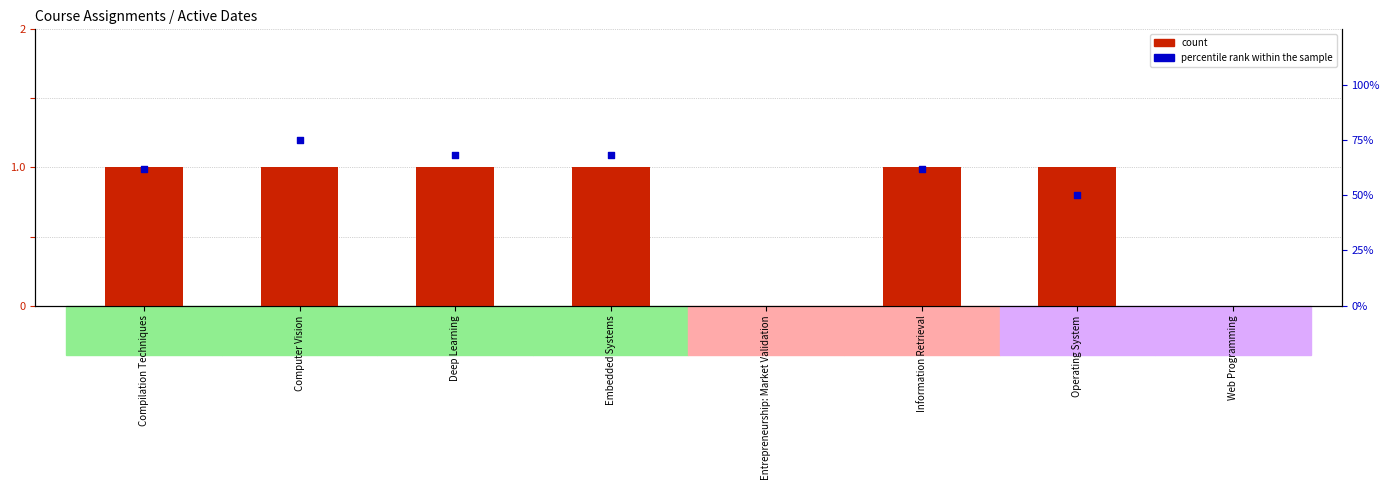

What is the change in value from Compilation Techniques to Web Programming?

-1